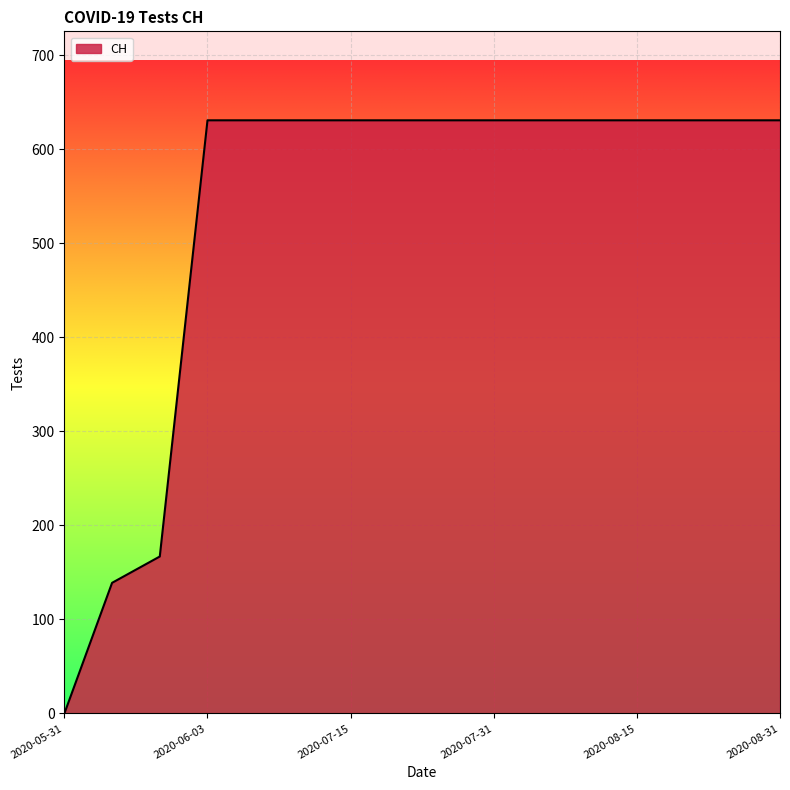

What is the difference between the maximum and minimum values?

631